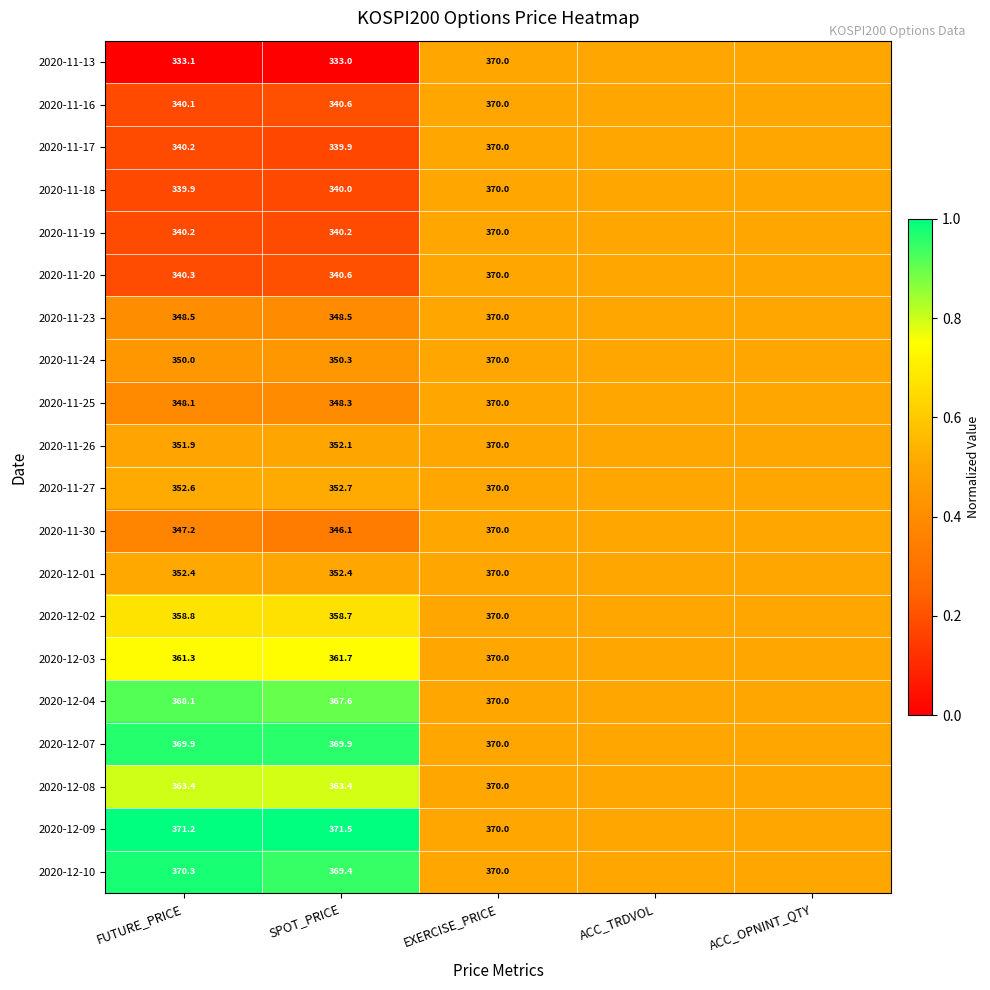

Is it true that 2020-11-17 equals 339.9 at SPOT_PRICE?

True